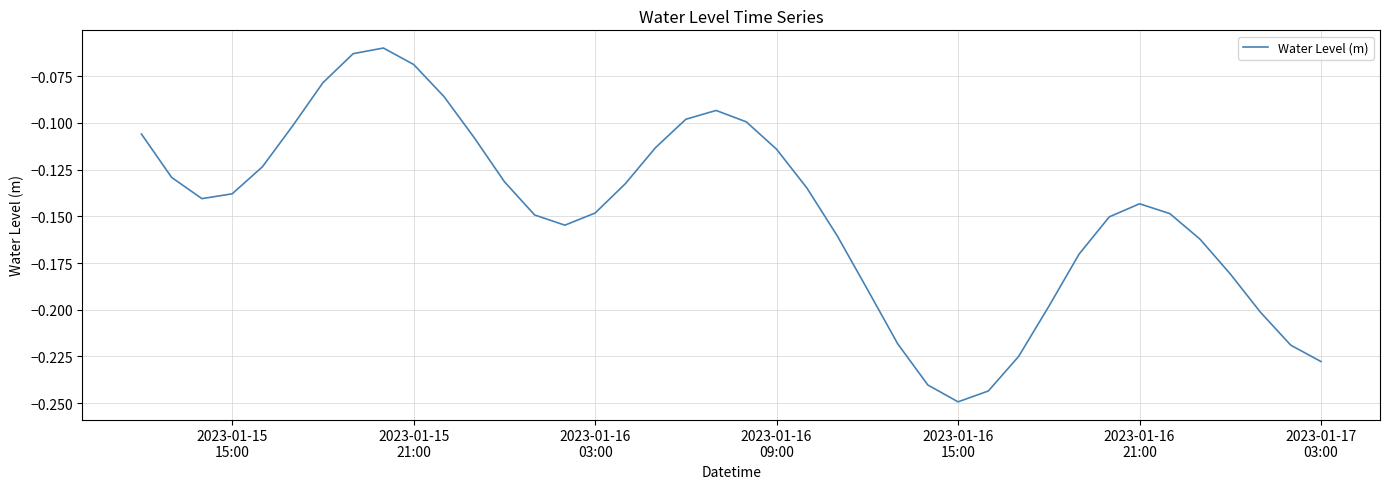

What is the smallest value displayed?

-0.2